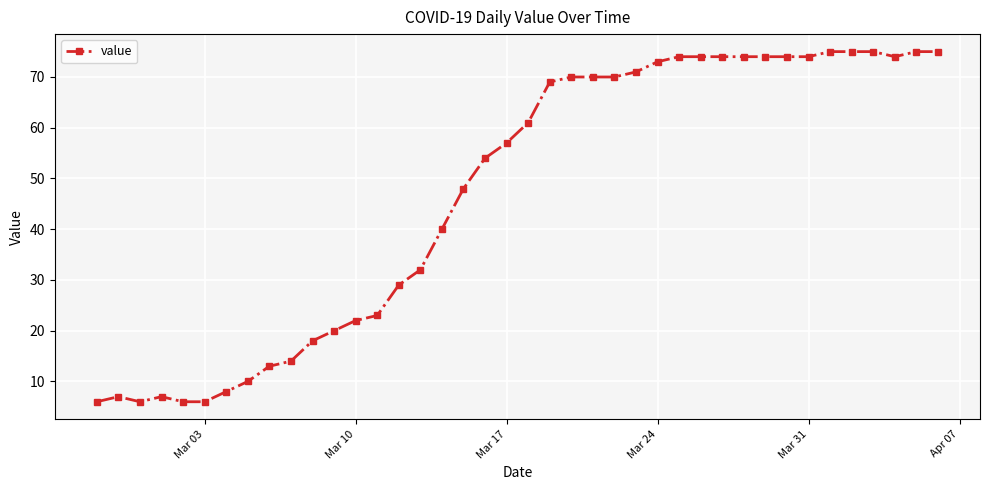

What is the smallest value displayed?

6